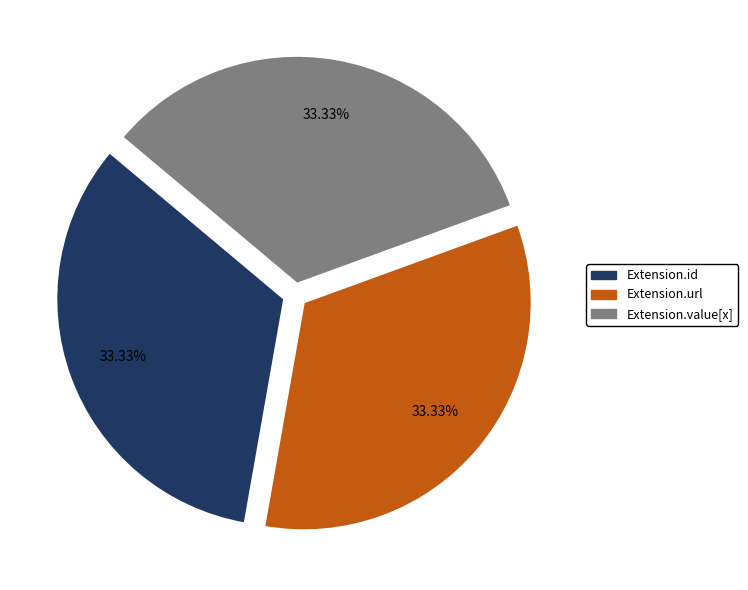

Does Extension.id account for over 50% of the chart?

No